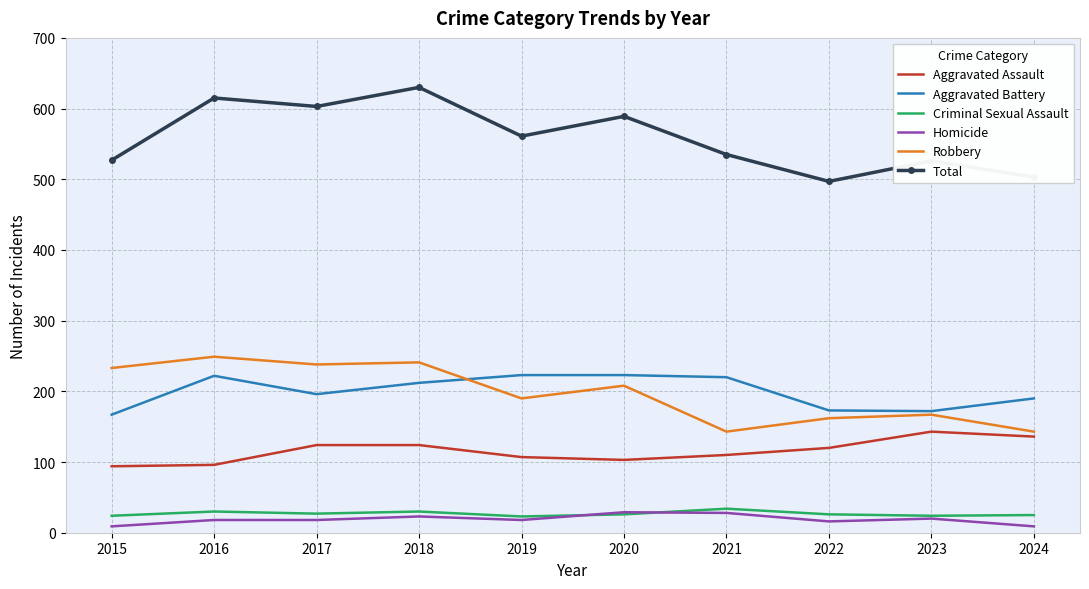

Between 2015 and 2017, which series saw the biggest shift?

Total